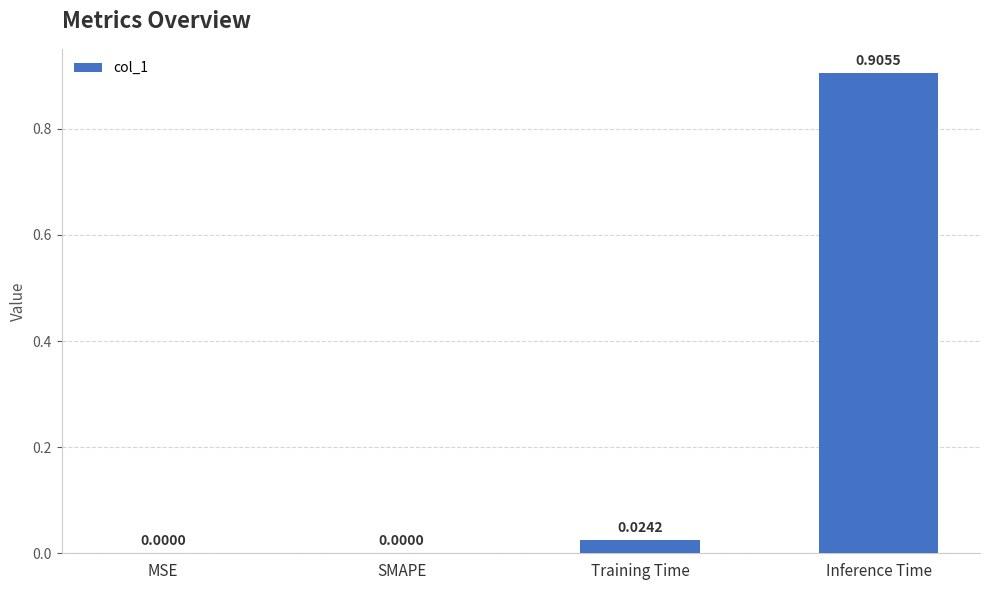

Which category has the highest value across all series?

Inference Time